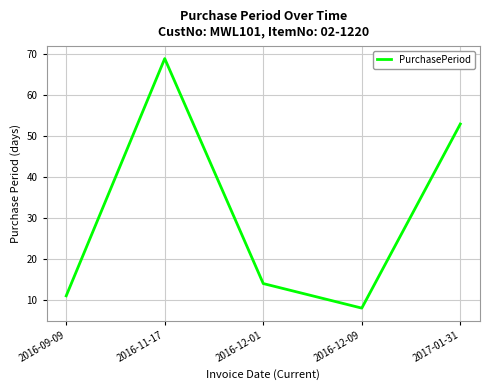

What is the difference between the second highest and second lowest values?

42